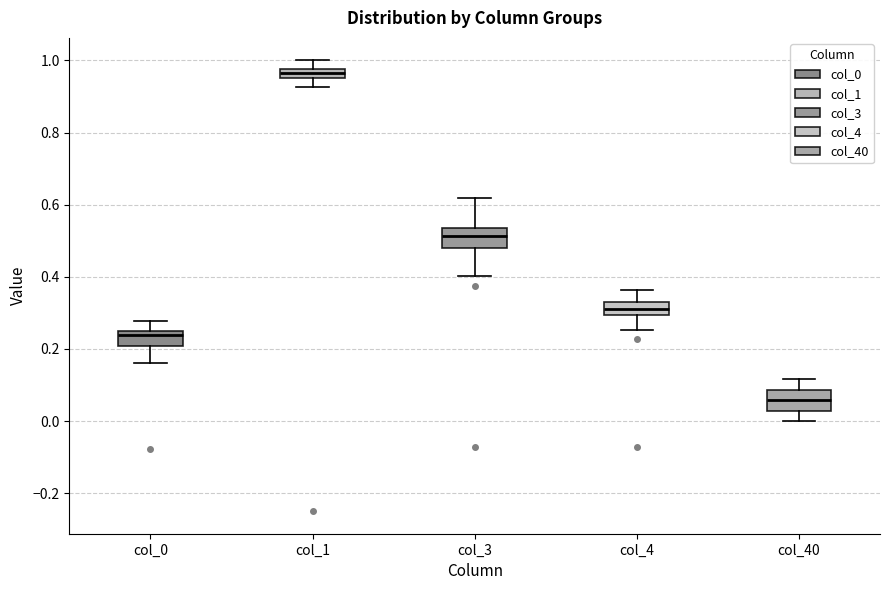

Where does the median line of the box for col_40 sit on the y-axis? The values are not printed on the chart, so give them approximately, as read against the axis.

0.06